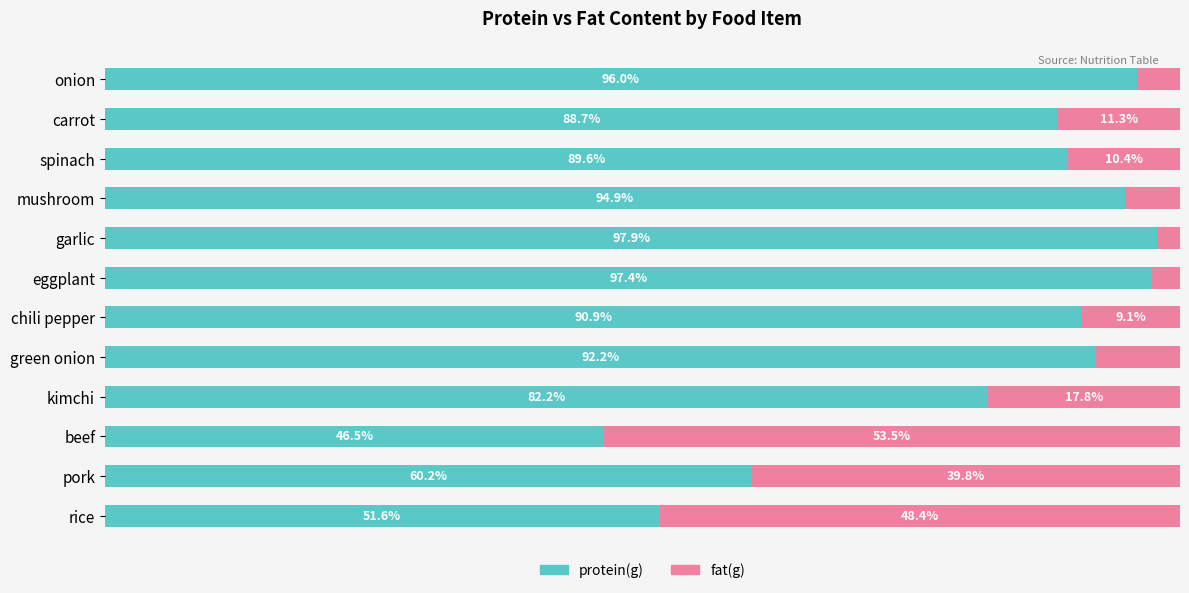

At which label does protein(g) reach its peak?

garlic